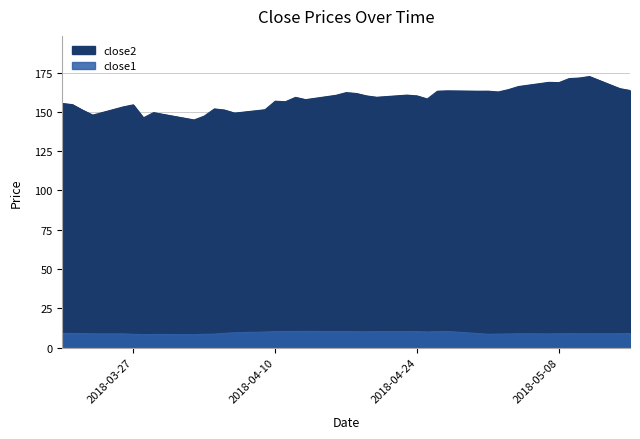

Where is close1 nearest to the value 9?

2018-03-21